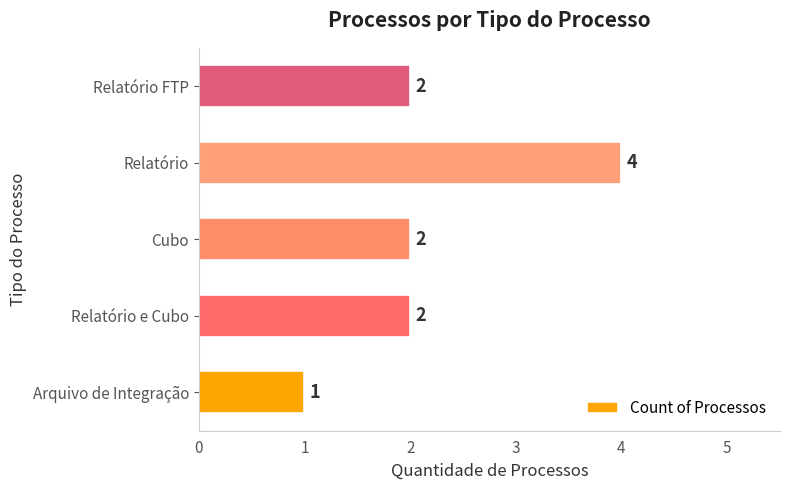

True or false: the data shows 2 at Relatório e Cubo.

True